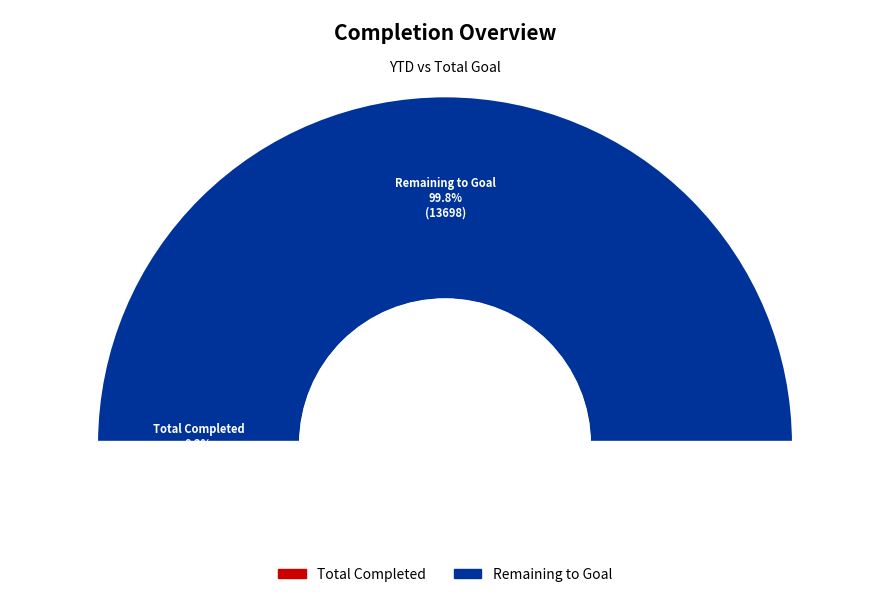

Is it true that YTD Goal is 1% of the pie?

False